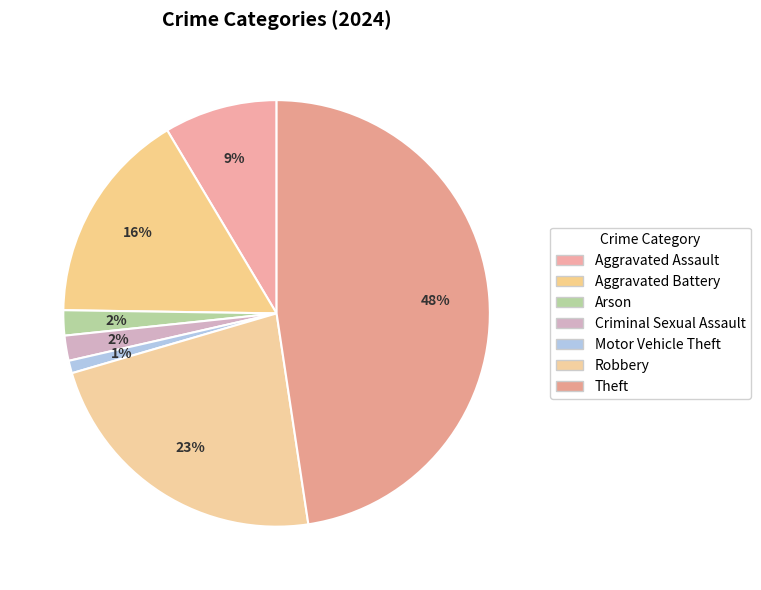

How many segments does this pie chart have?

7